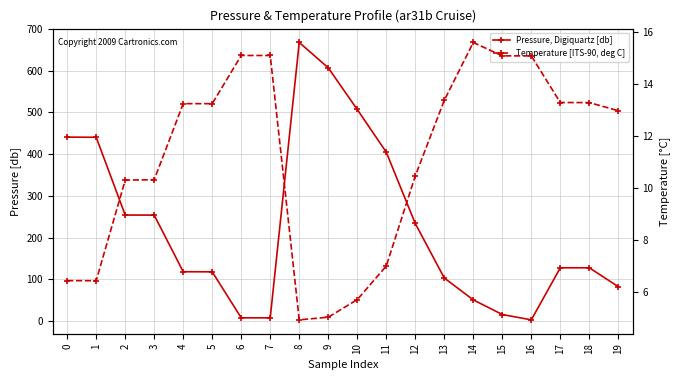

At how many categories does at least one series exceed 478?

3